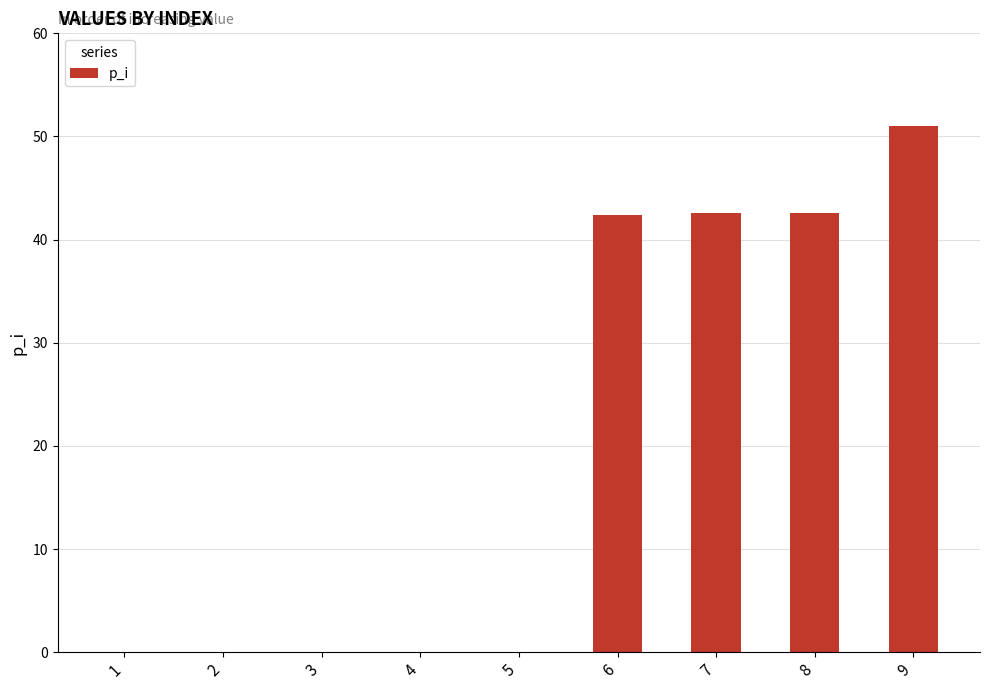

Which has a higher value, 9 or 3?

9